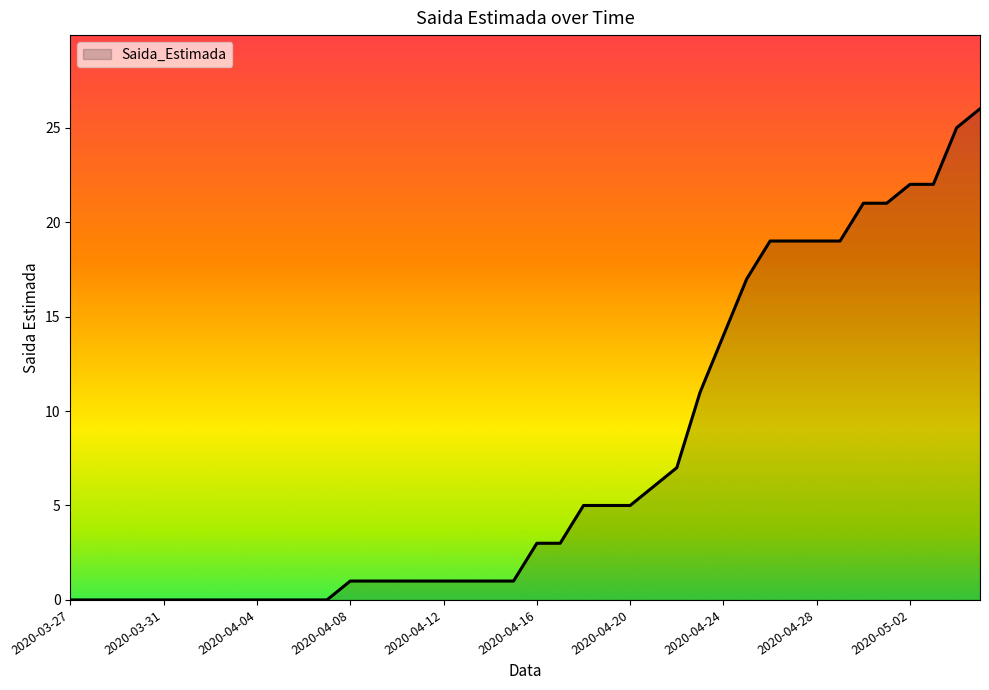

What is the greatest value displayed?

26